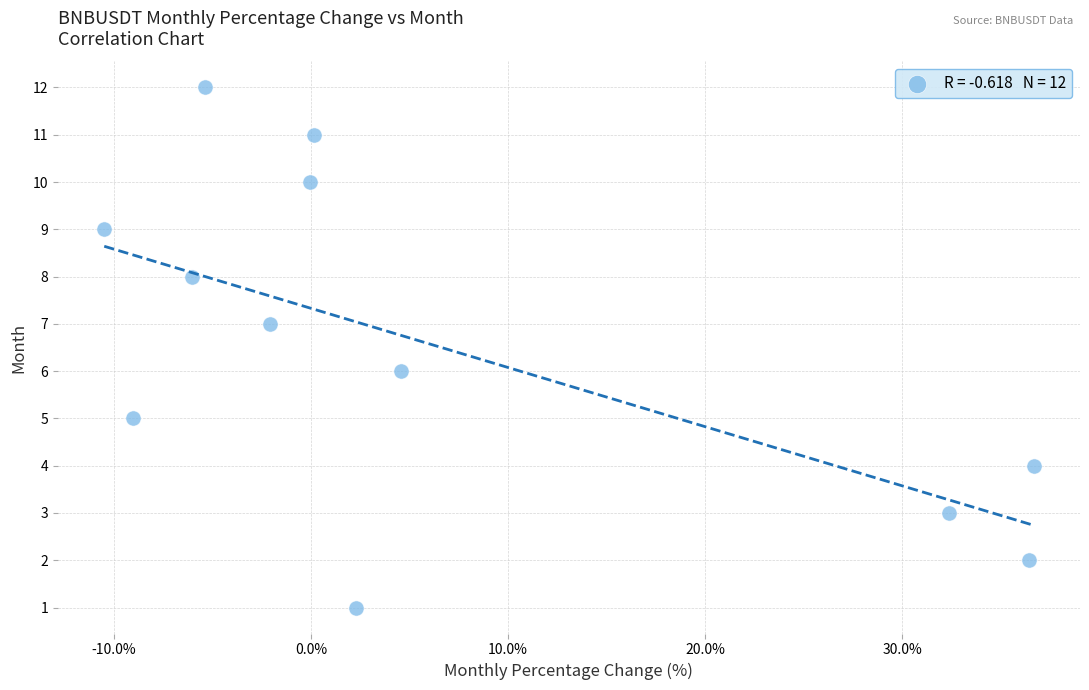

What is the range of Y values (max minus min)?

11